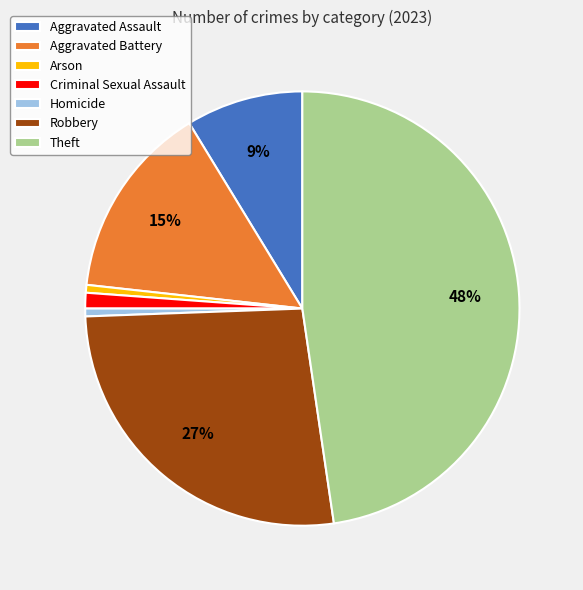

How many slices are in this pie chart?

7